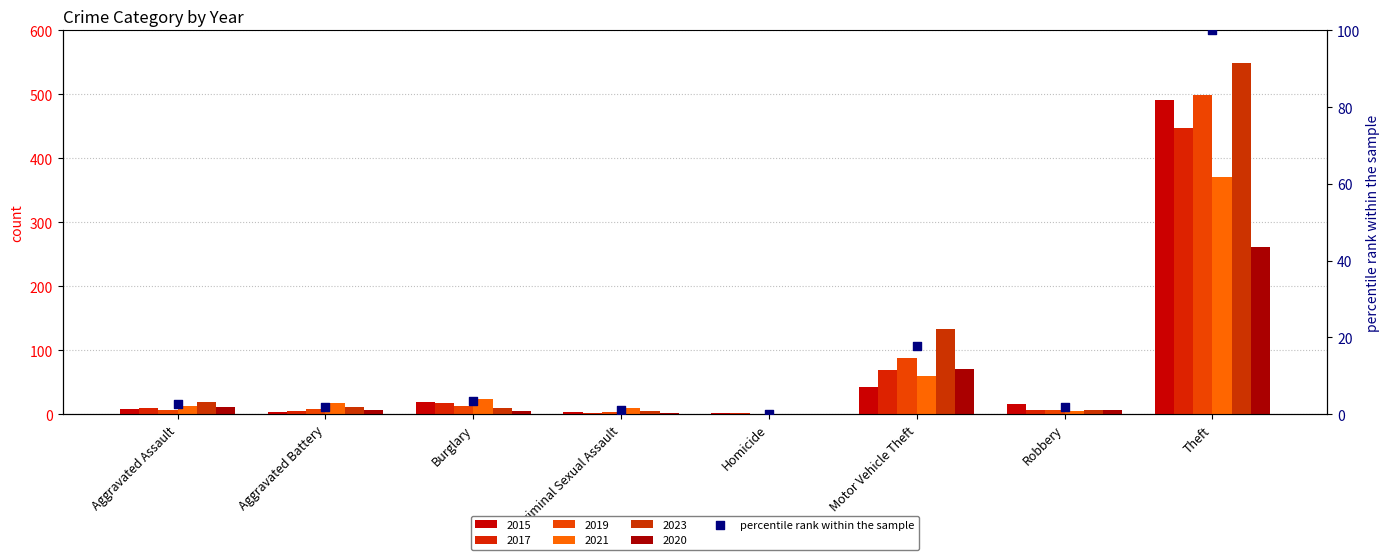

Approximately how many times larger is the value at Motor Vehicle Theft compared to Aggravated Battery?

9.3